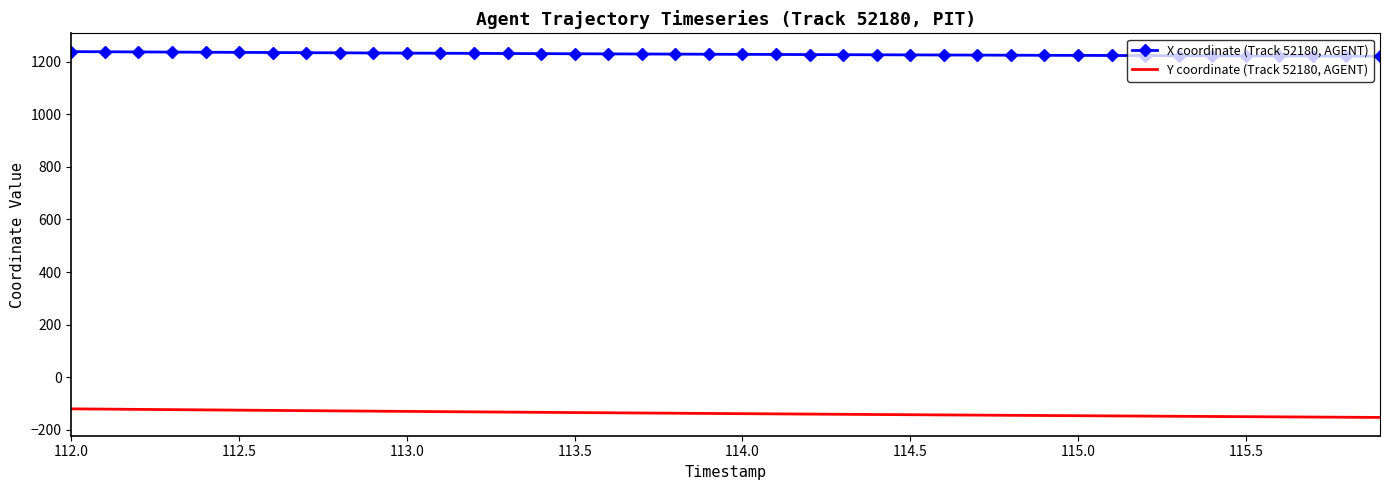

Which series has the largest total across all categories?

X coordinate (Track 52180, AGENT)